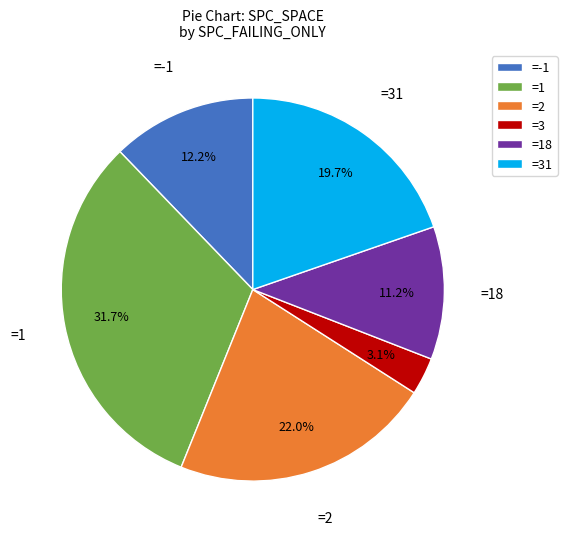

Which category has the smallest portion of the pie?

=3